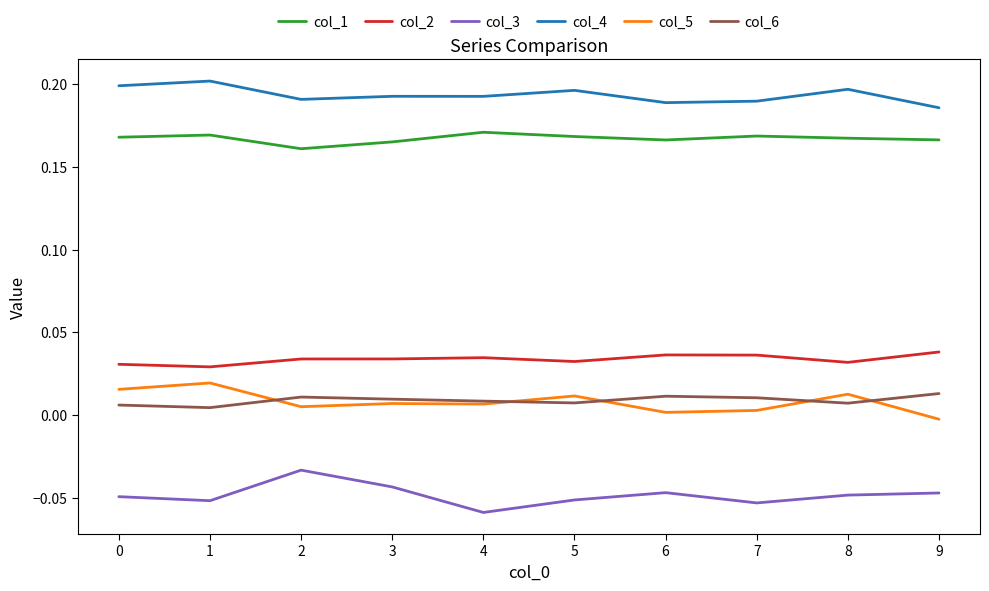

What is the spread (max minus min) of values at 4?

0.3